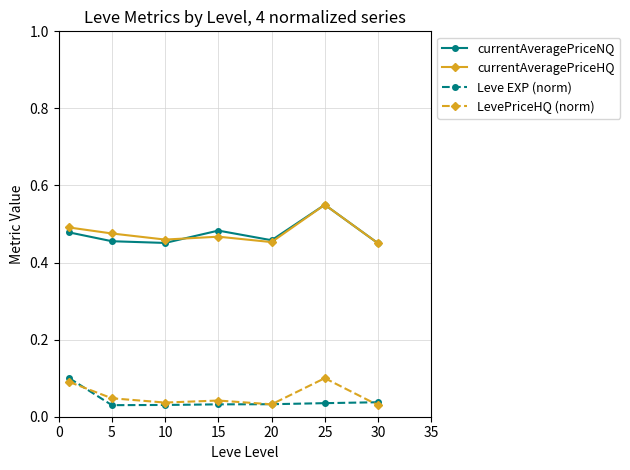

True or false: currentAveragePriceNQ and Leve EXP (norm) intersect in this chart.

False